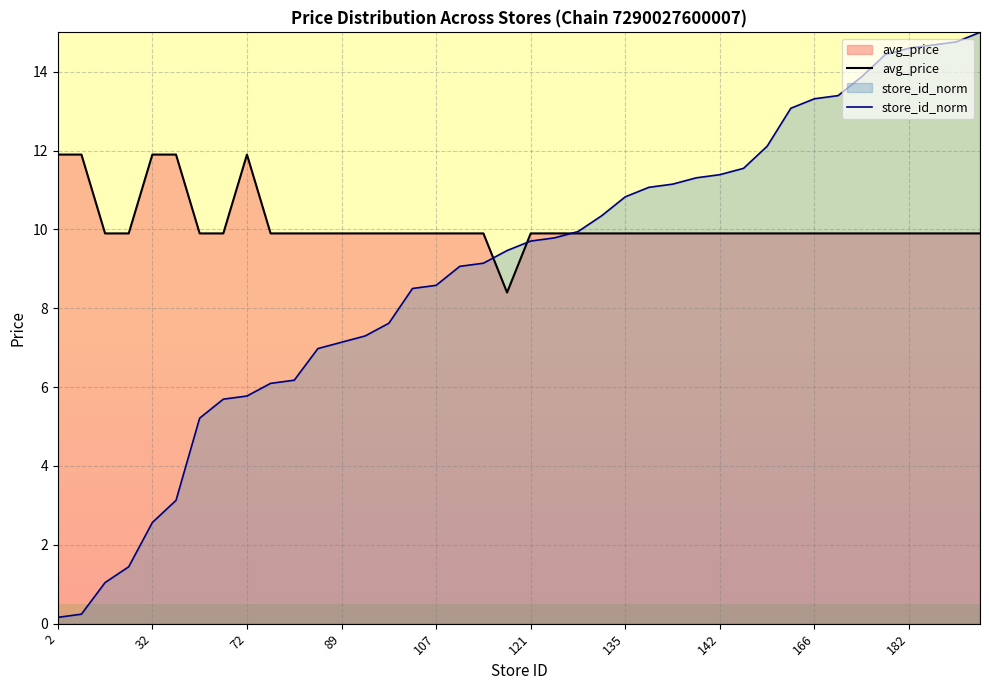

What is the value of the store_id_norm point at the 13th from the left?

7.1